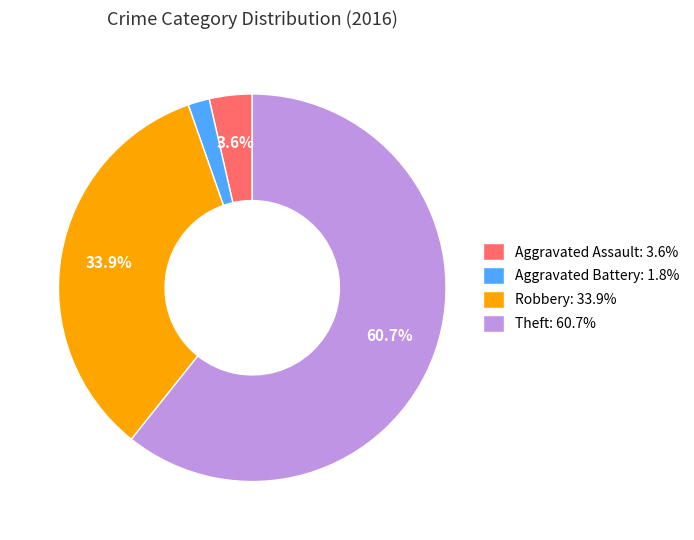

Does Theft: 60.7% account for over 50% of the chart?

Yes